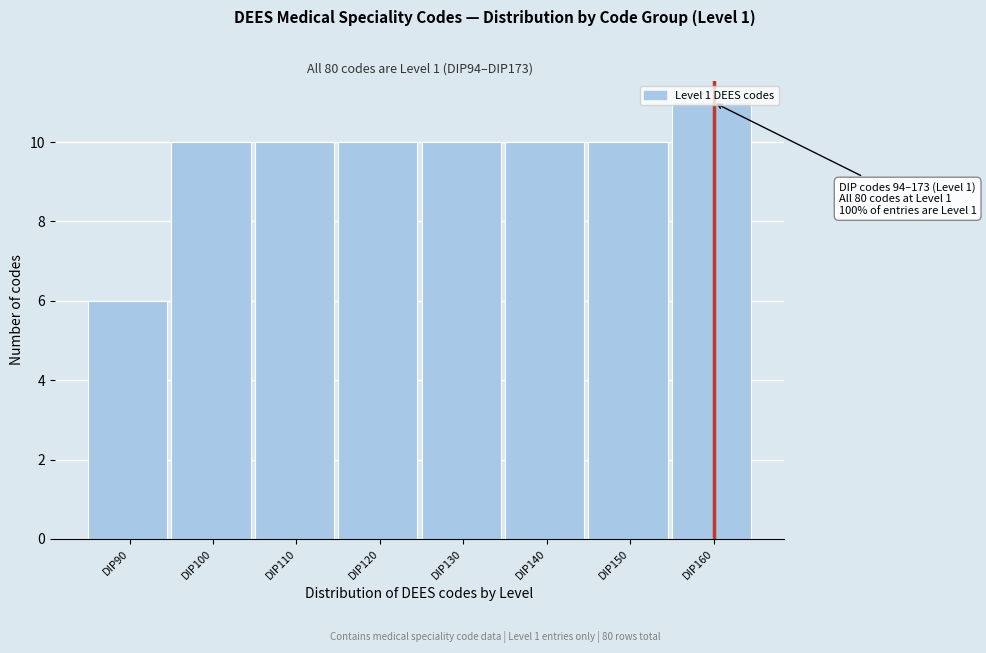

Is it true that the value at DIP90 is 6?

True